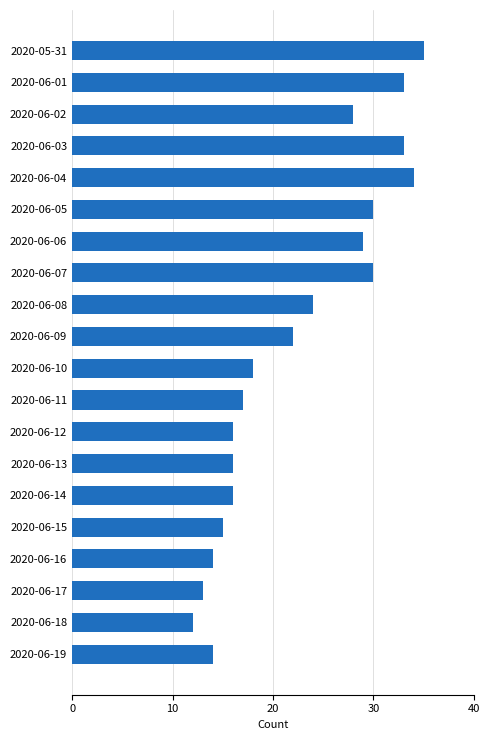

Count the number of categories in the chart.

20